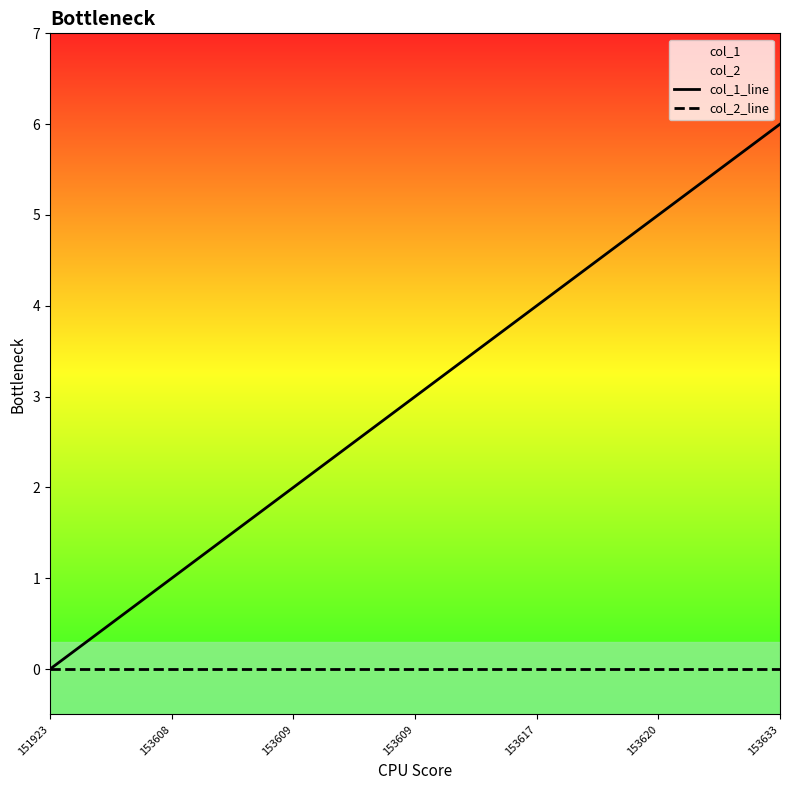

What is the sum of the col_1_line values at 153608 and 153633?

7